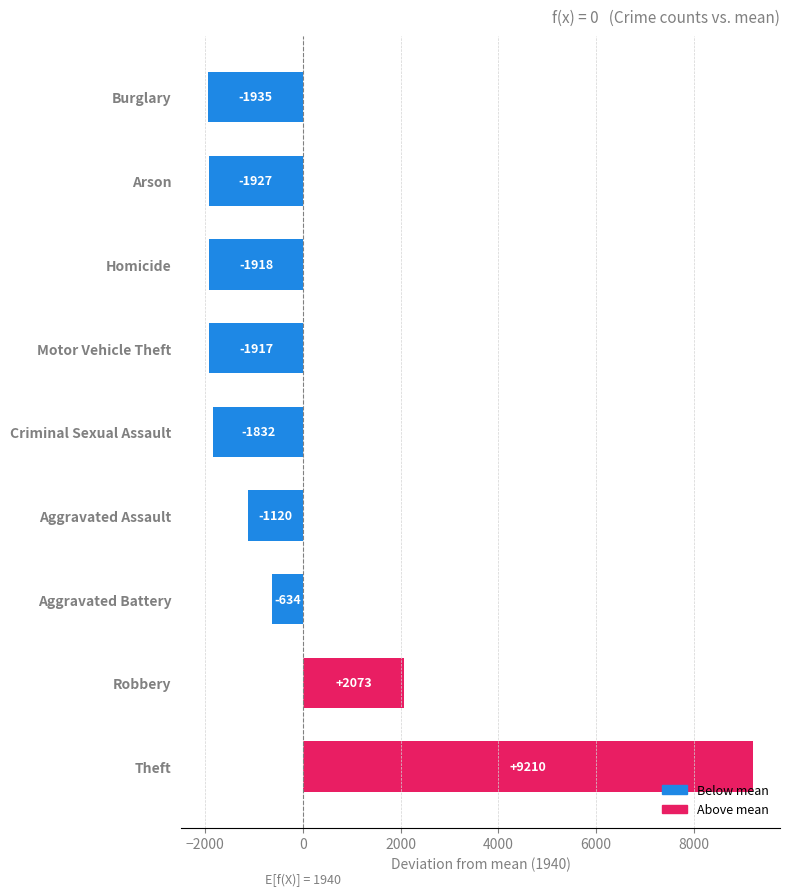

At which category does the chart reach its peak across all series?

Theft